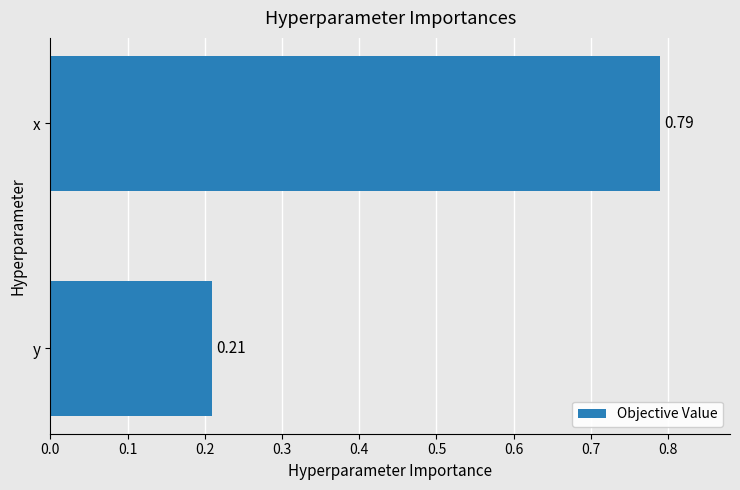

What is the sum of all values?

1.0